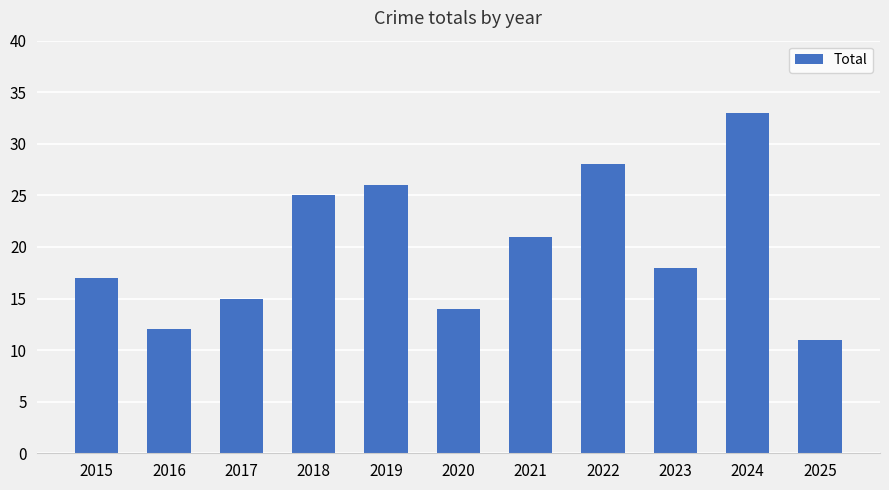

Reading right to left, transcribe all the data shown in this chart.

2025=11	2024=33	2023=18	2022=28	2021=21	2020=14	2019=26	2018=25	2017=15	2016=12	2015=17